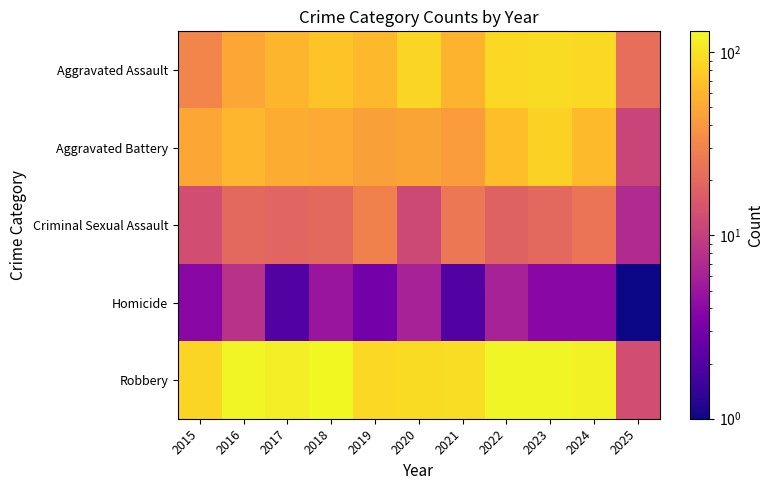

Reading left to right, list all the values displayed in this chart.

Aggravated Assault: 2015=31	2016=50	2017=59	2018=72	2019=61	2020=87	2021=58	2022=89	2023=93	2024=91	2025=22
Aggravated Battery: 2015=50	2016=60	2017=54	2018=52	2019=45	2020=48	2021=43	2022=66	2023=83	2024=64	2025=11
Criminal Sexual Assault: 2015=13	2016=20	2017=19	2018=20	2019=29	2020=12	2021=25	2022=18	2023=20	2024=24	2025=7
Homicide: 2015=4	2016=8	2017=2	2018=5	2019=3	2020=6	2021=2	2022=6	2023=4	2024=4	2025=1
Robbery: 2015=87	2016=123	2017=115	2018=130	2019=89	2020=94	2021=95	2022=125	2023=125	2024=119	2025=13